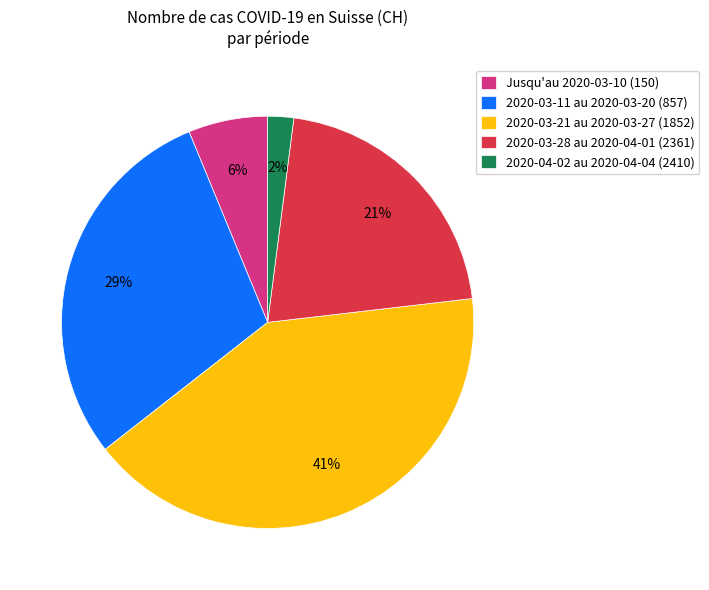

How many segments does this pie chart have?

5